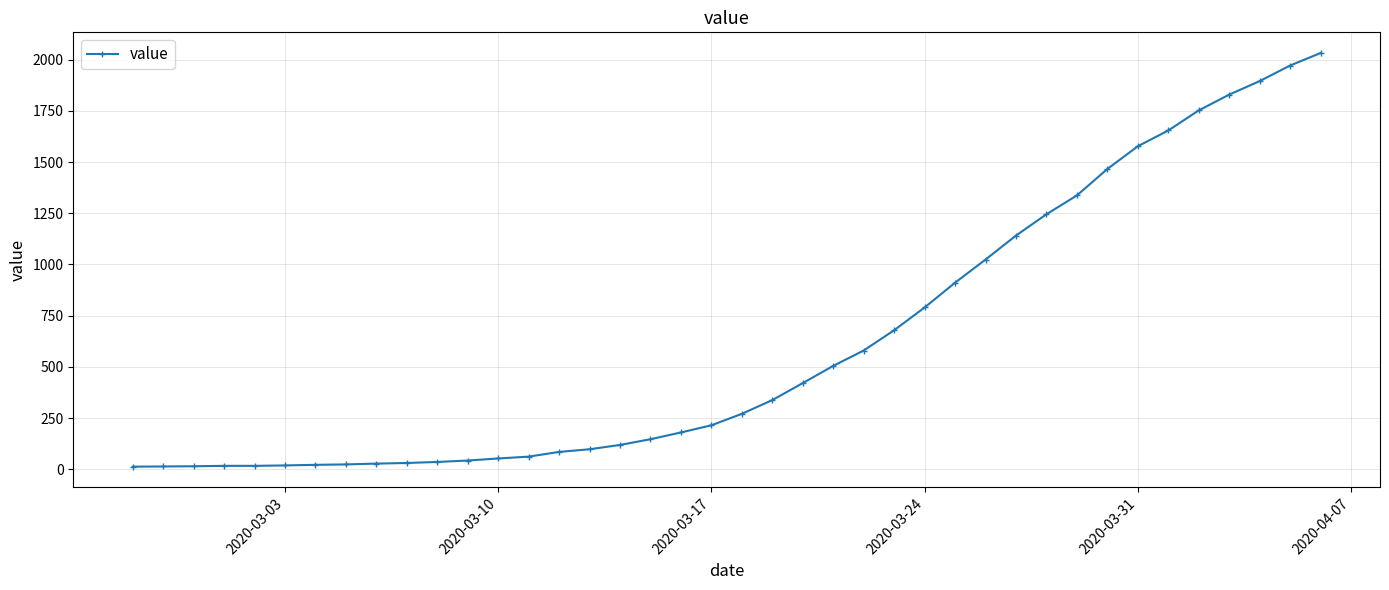

What is the difference between the maximum and minimum values?

2019